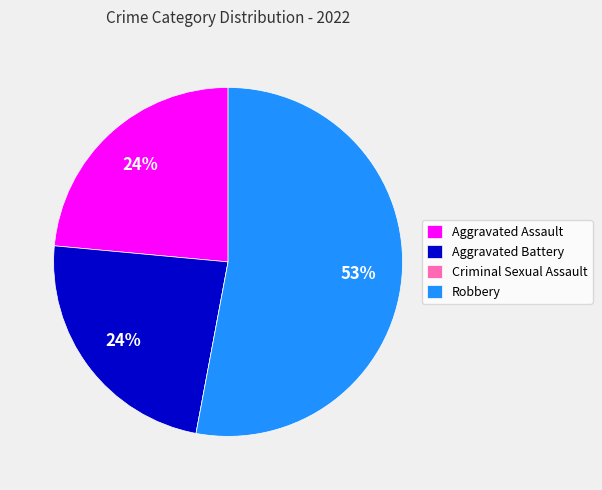

What is the majority slice?

Robbery